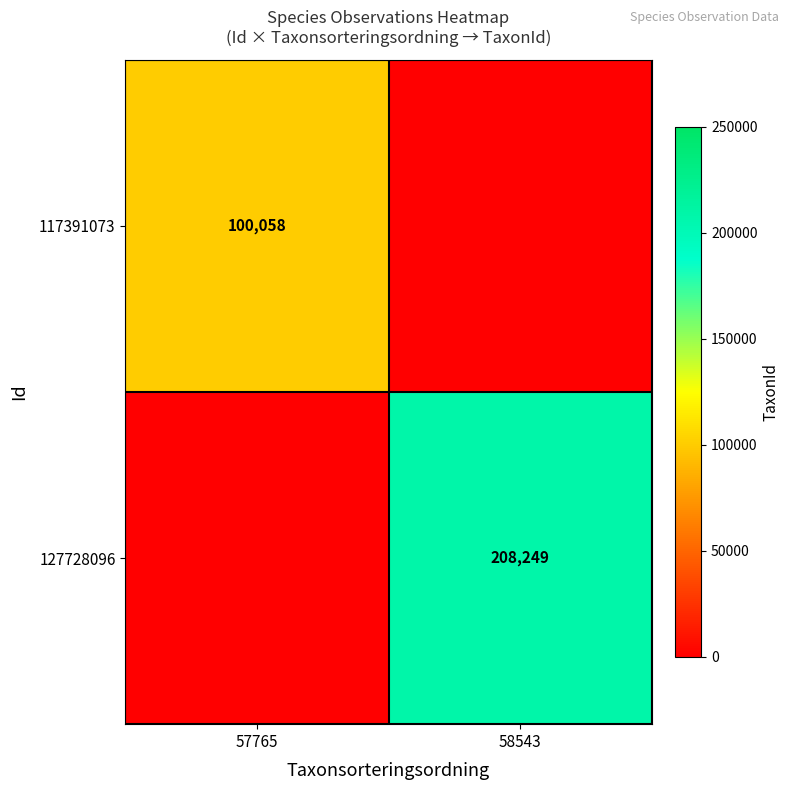

The 117391073 series shows 100058 at 57765. True or false?

True